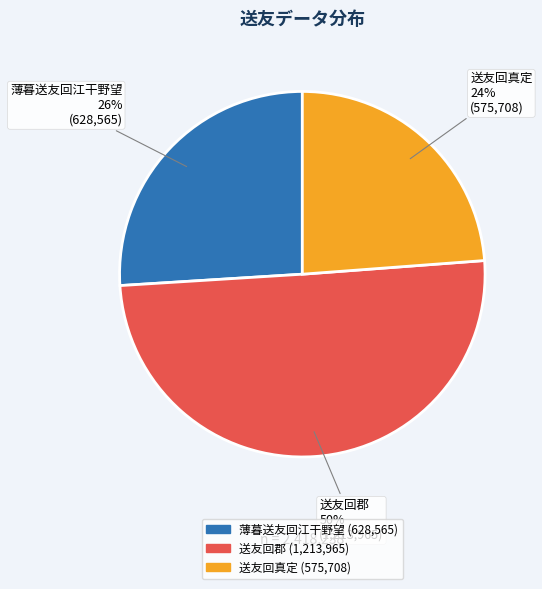

What percentage is the 薄暮送友回江干野望 slice, to the nearest percent?

26%